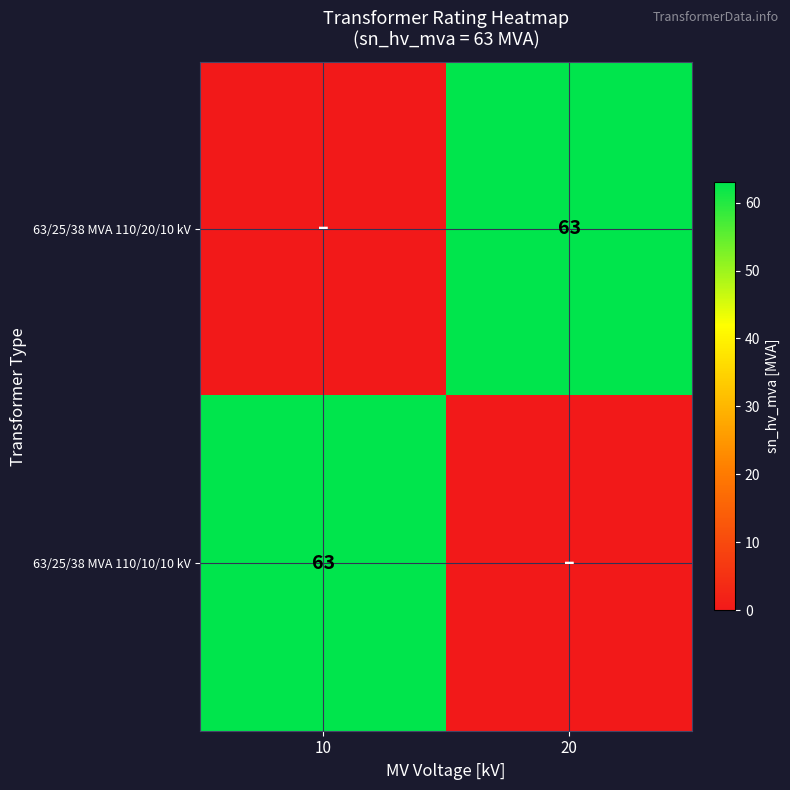

The value of 63/25/38 MVA 110/10/10 kV at 10 is 63. True or false?

True